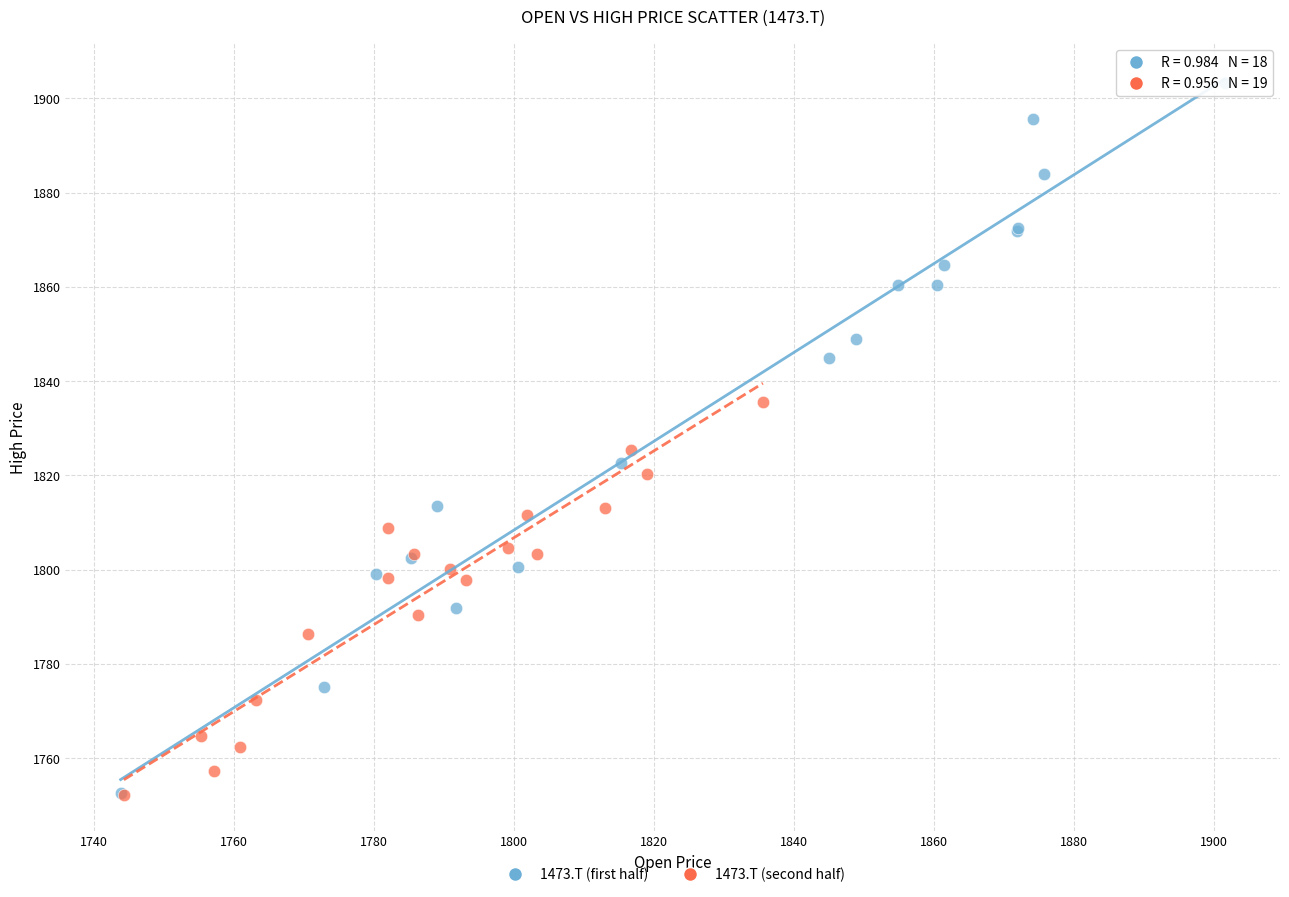

Which series contains the highest Y value?

1473.T (first half)